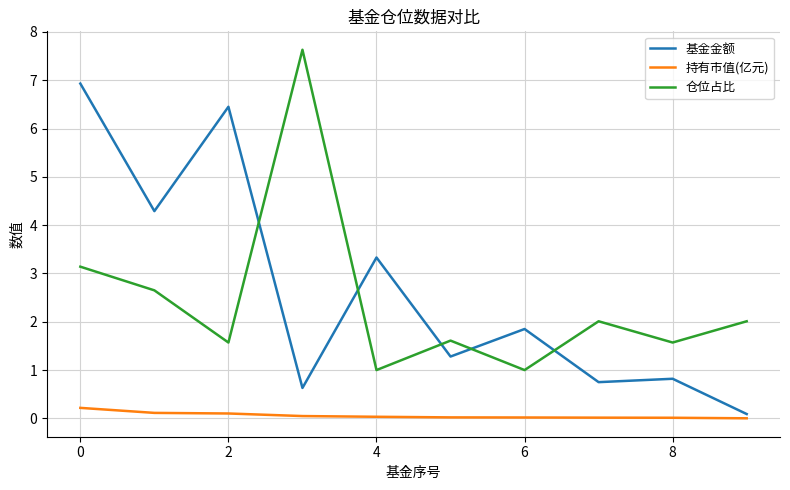

What is the maximum value for 基金金额?

6.9